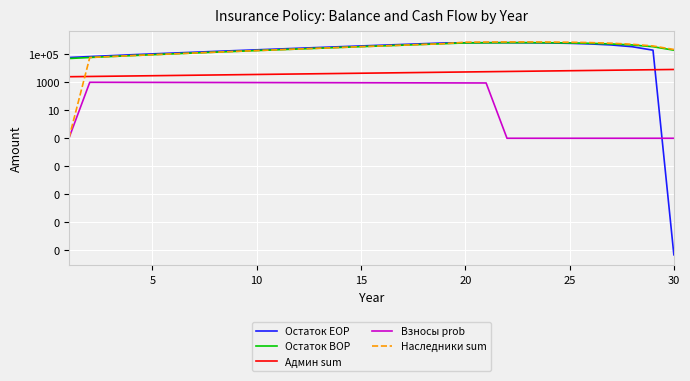

True or false: Админ sum and Остаток BOP cross at least once.

False